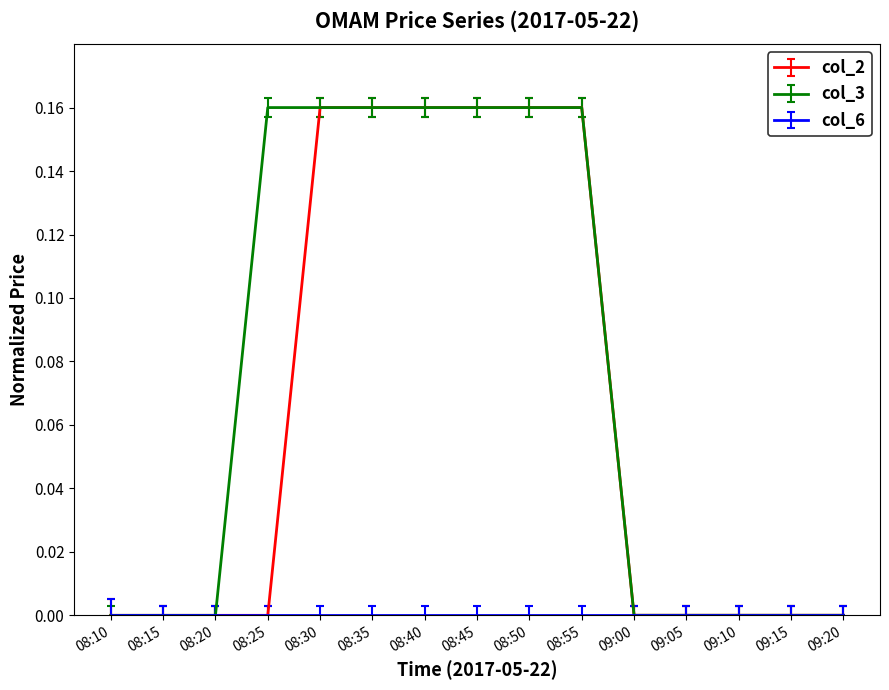

Which series has the largest total across all categories?

col_3